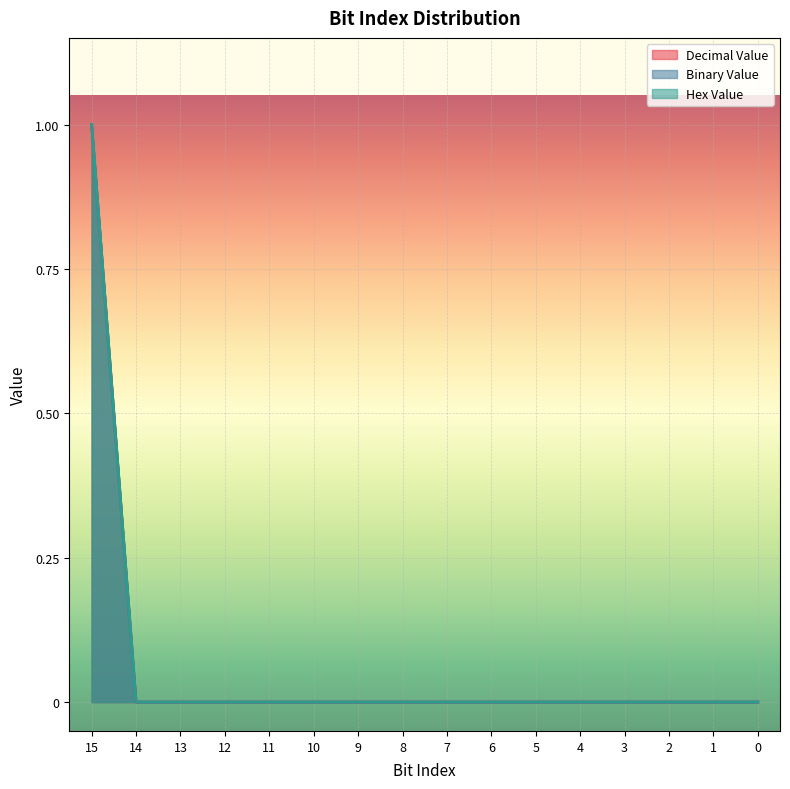

Which label corresponds to the smallest value in the chart?

14